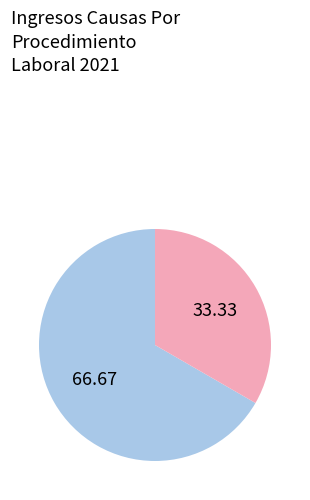

Is there any slice that represents more than half of the pie?

Yes